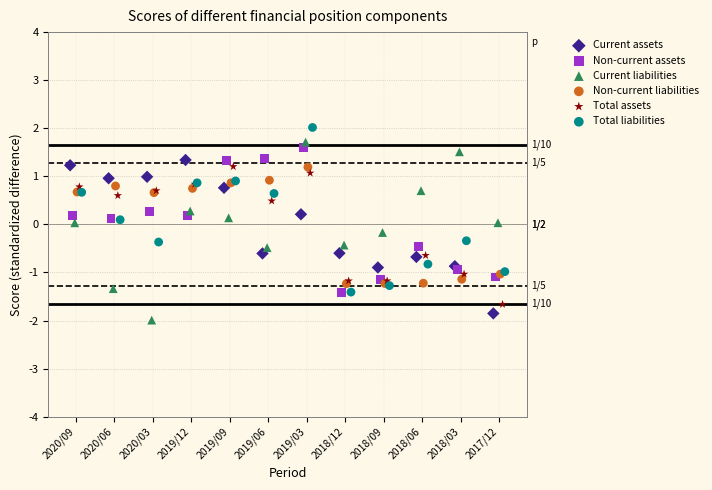

Which series has the widest spread of Y values?

Current liabilities